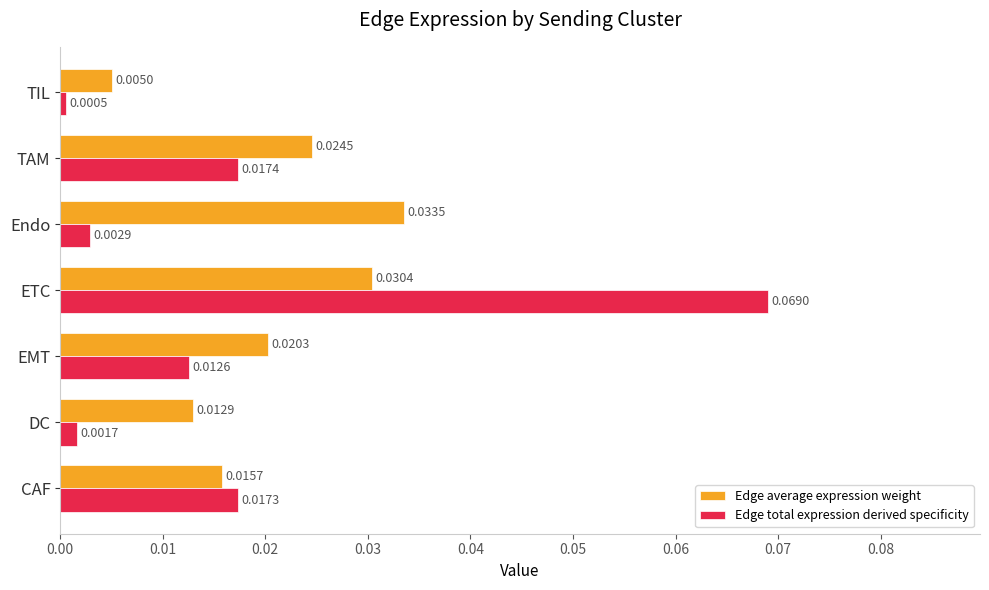

Which category has the lowest value in the Edge total expression derived specificity series?

TIL